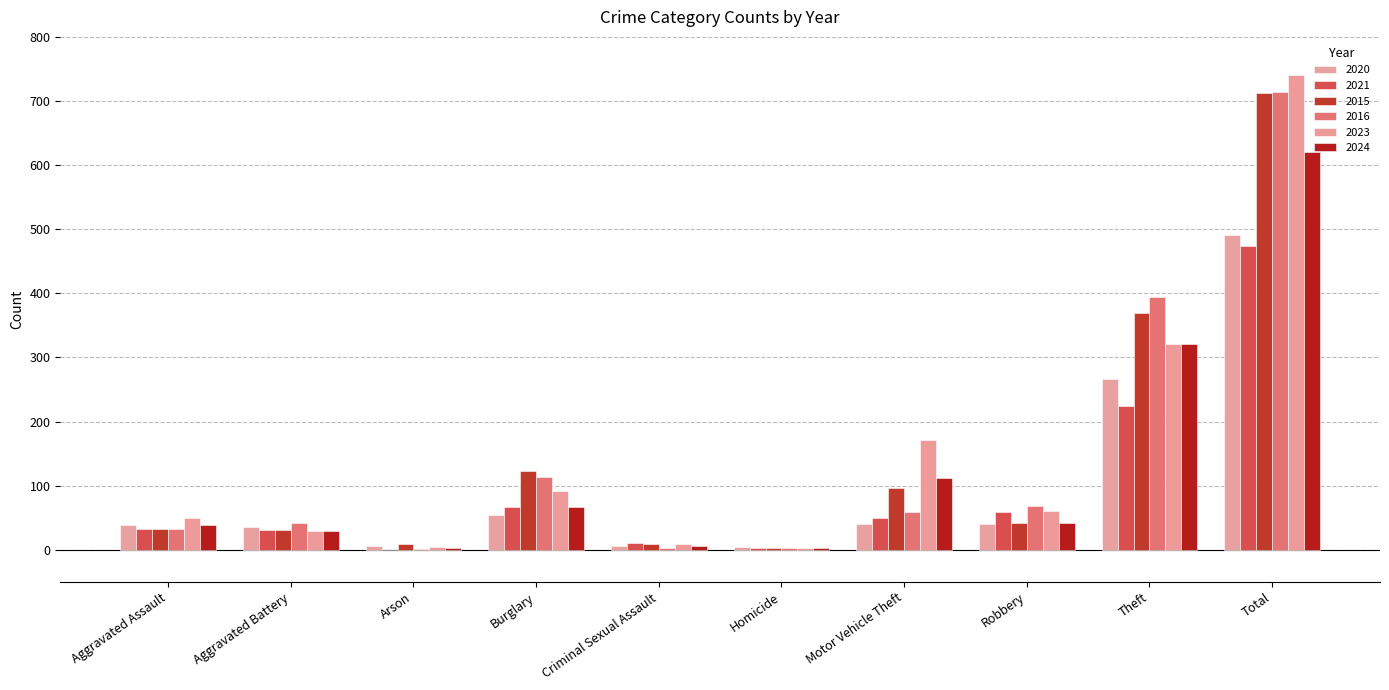

Rank the categories by 2020 value from lowest to highest.

Homicide, Arson, Criminal Sexual Assault, Aggravated Battery, Aggravated Assault, Motor Vehicle Theft, Robbery, Burglary, Theft, Total